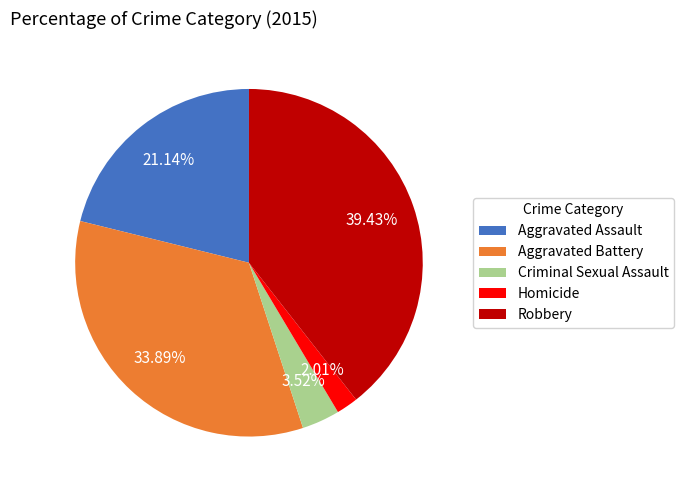

Count the number of slices in the pie.

5